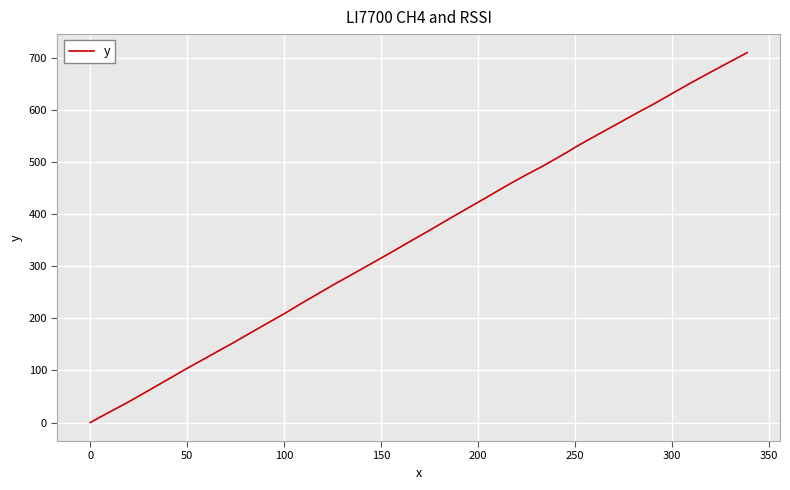

What is the difference between the maximum and minimum values?

710.9